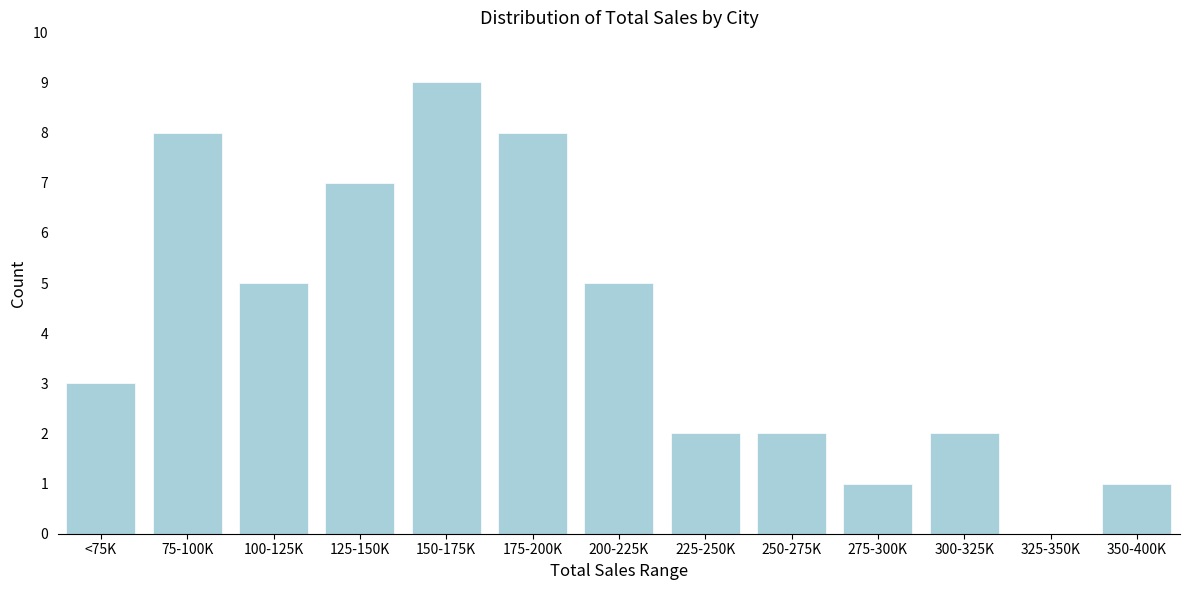

Reading right to left, extract all data points from this chart.

350-400K=1	325-350K=0	300-325K=2	275-300K=1	250-275K=2	225-250K=2	200-225K=5	175-200K=8	150-175K=9	125-150K=7	100-125K=5	75-100K=8	<75K=3